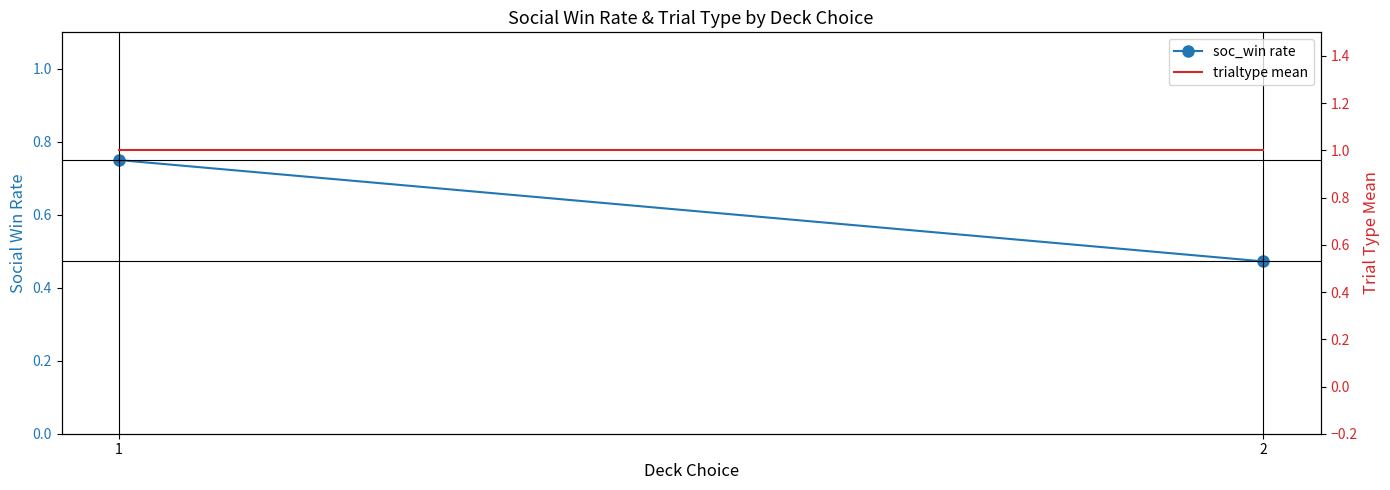

How many lines are shown in the chart?

2